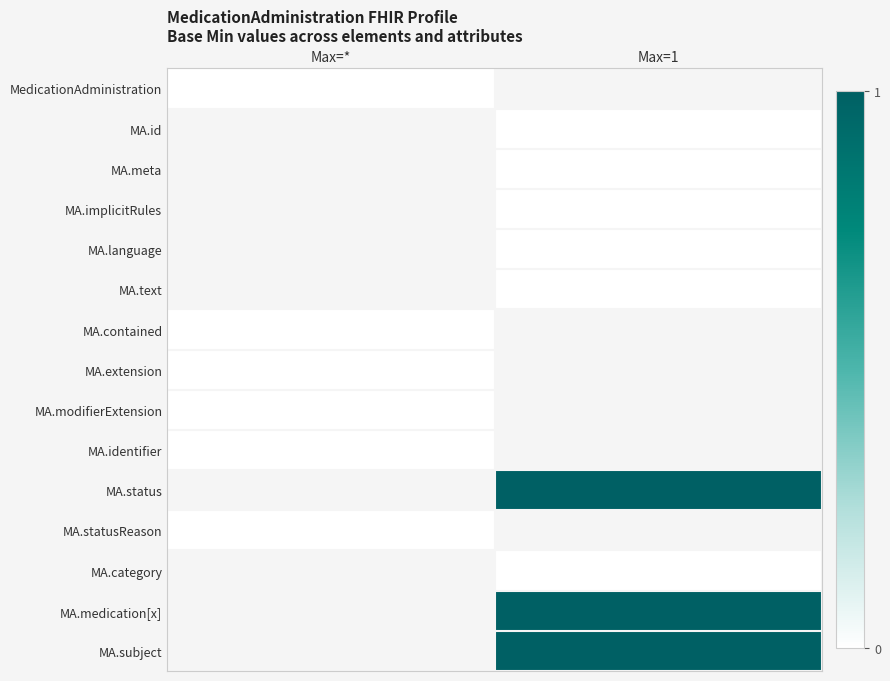

At how many categories does at least one series exceed 0?

1